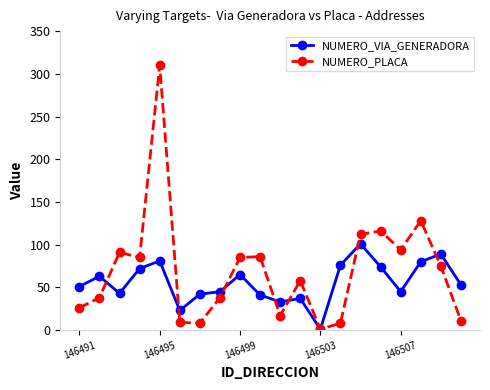

Which series has the widest spread of values?

NUMERO_PLACA